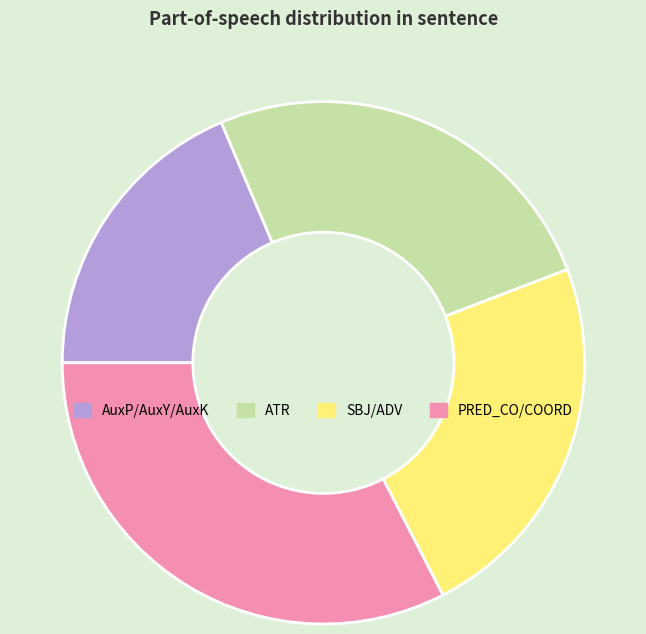

Count the number of slices in the pie.

4